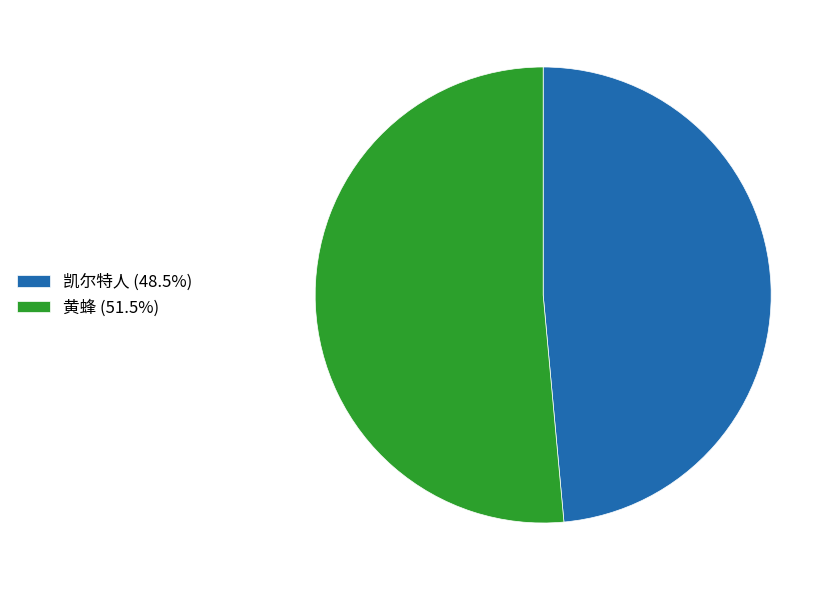

True or false: 凯尔特人 accounts for 34% of the total.

False